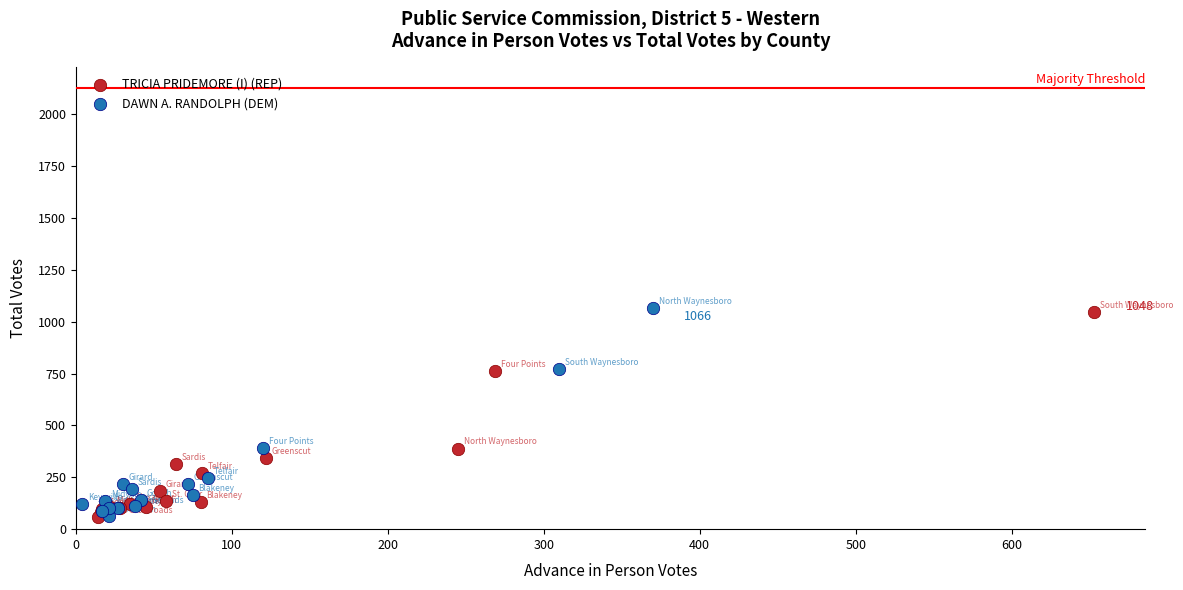

What are all the series names shown in the legend?

TRICIA PRIDEMORE (I) (REP), DAWN A. RANDOLPH (DEM)